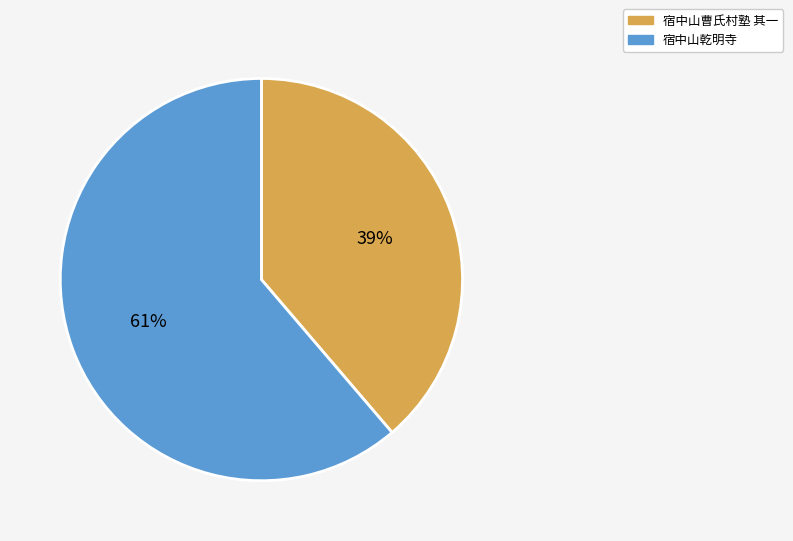

Is there a majority slice in this chart?

Yes